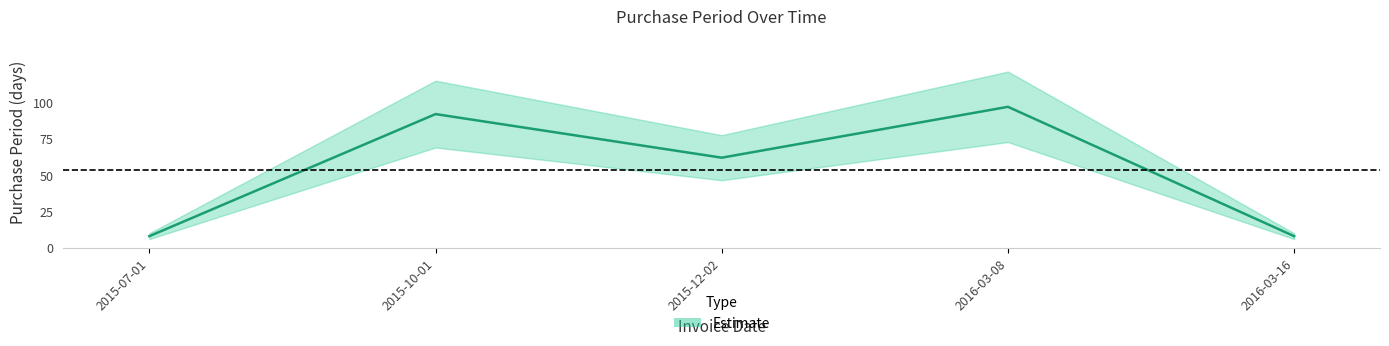

Is this an area chart (filled region under the line)?

No